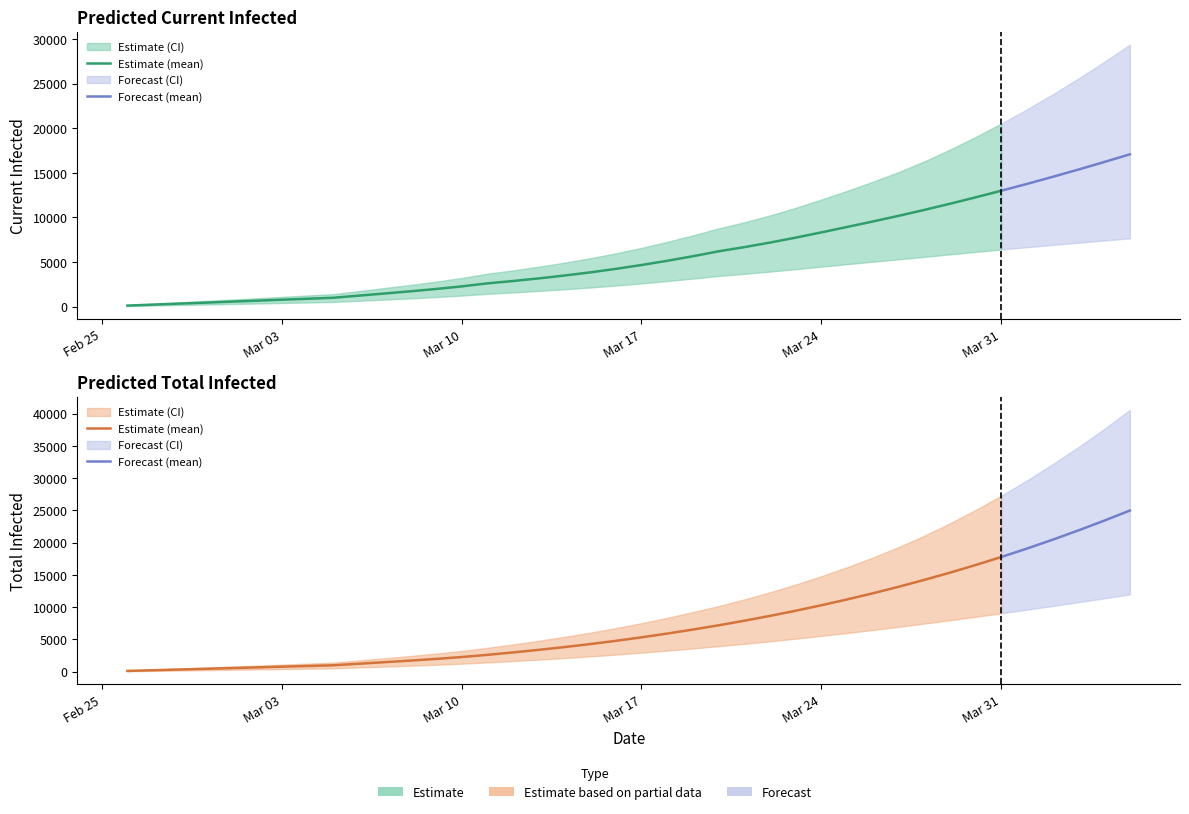

How many categories are shown in the chart?

40